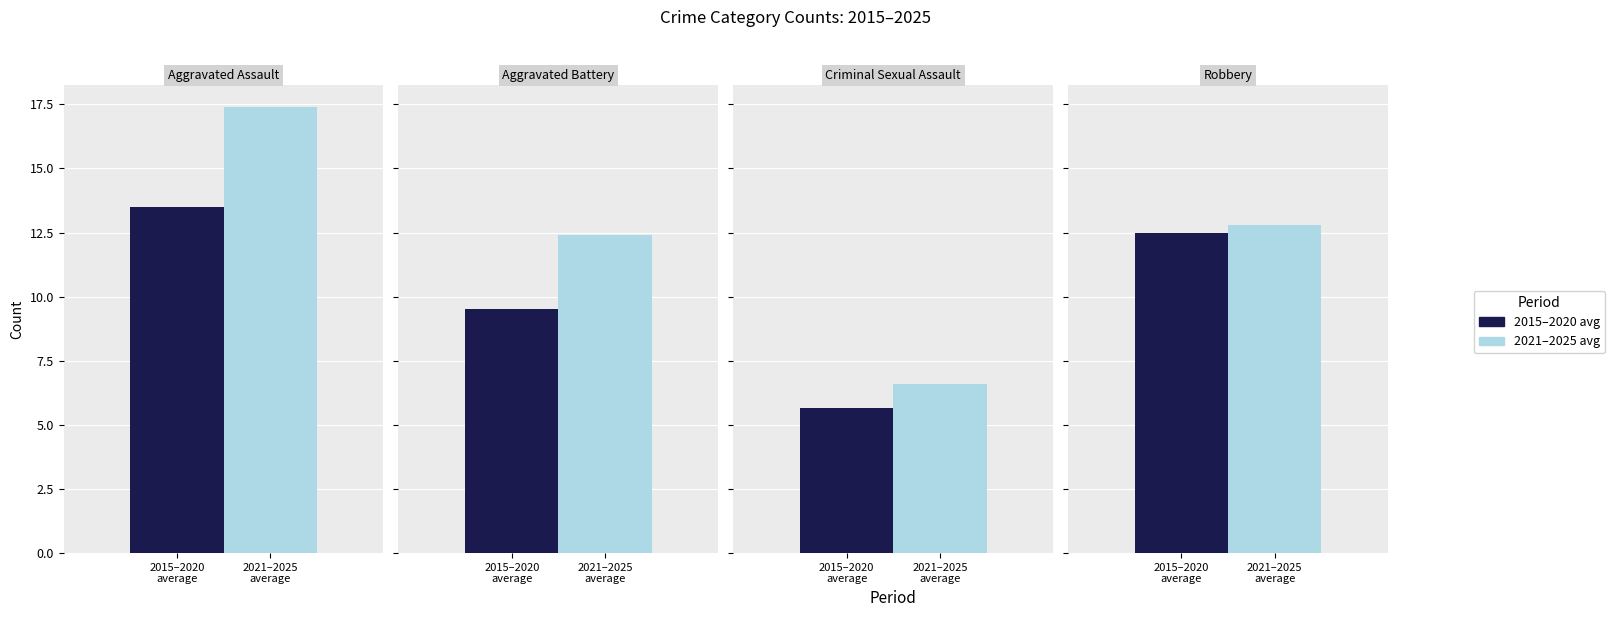

Does the chart contain stacked bars?

No